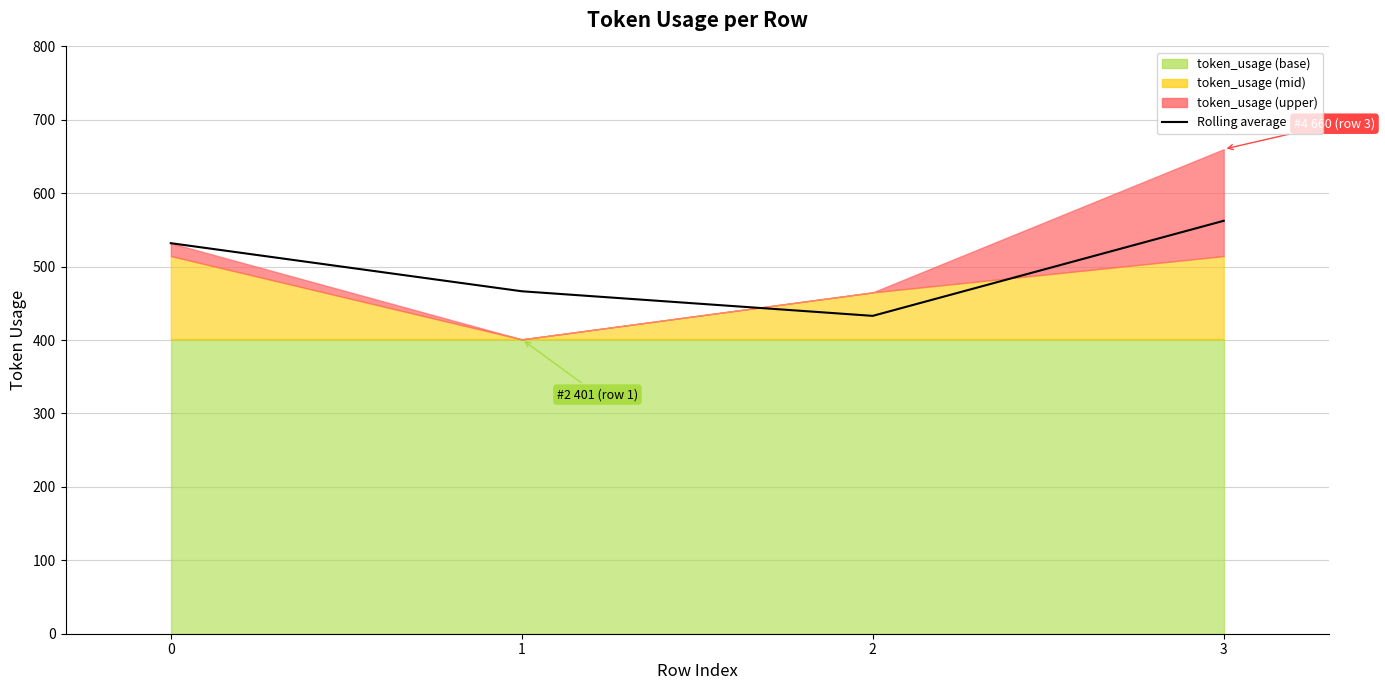

How many lines are shown in the chart?

1